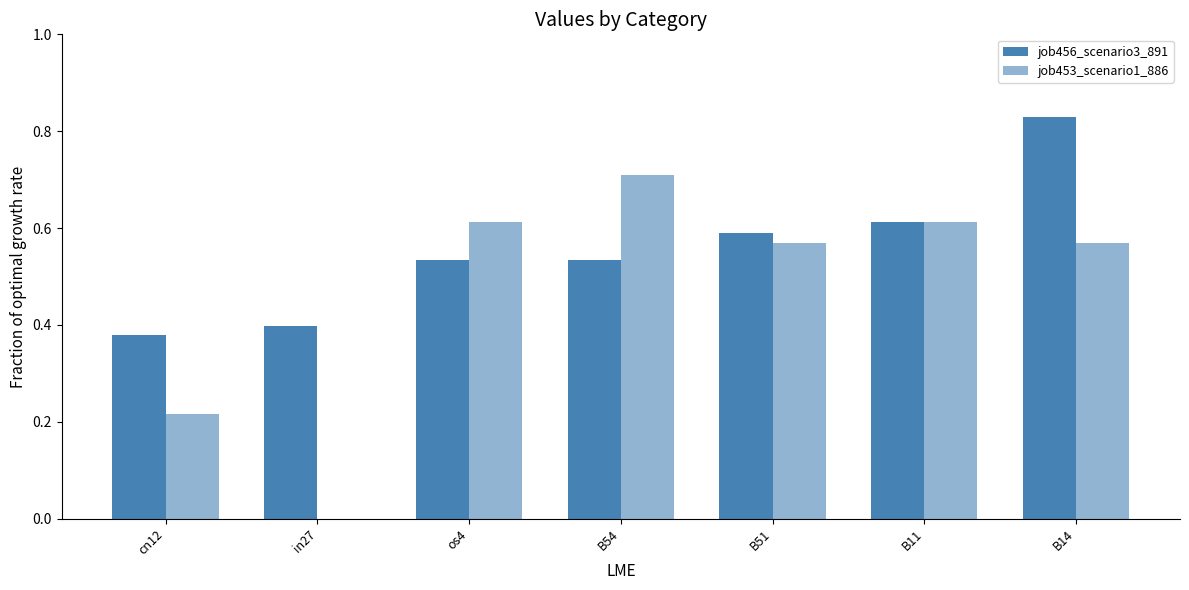

What is the value of the job453_scenario1_886 bar at the 1st from the left?

0.2